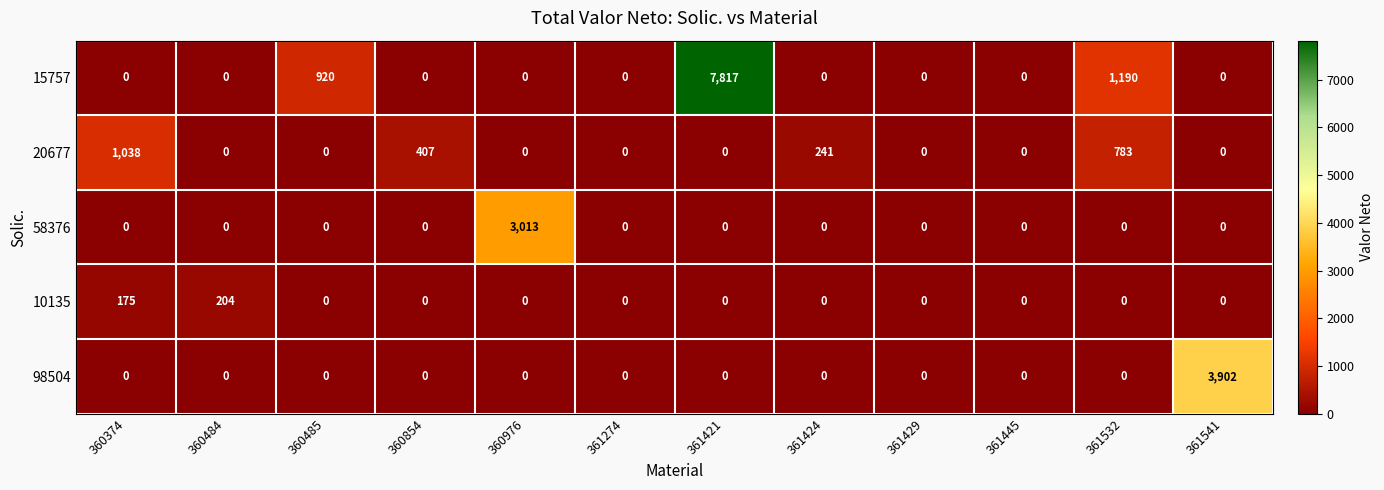

The value of 20677 at 361274 is -459. True or false?

False